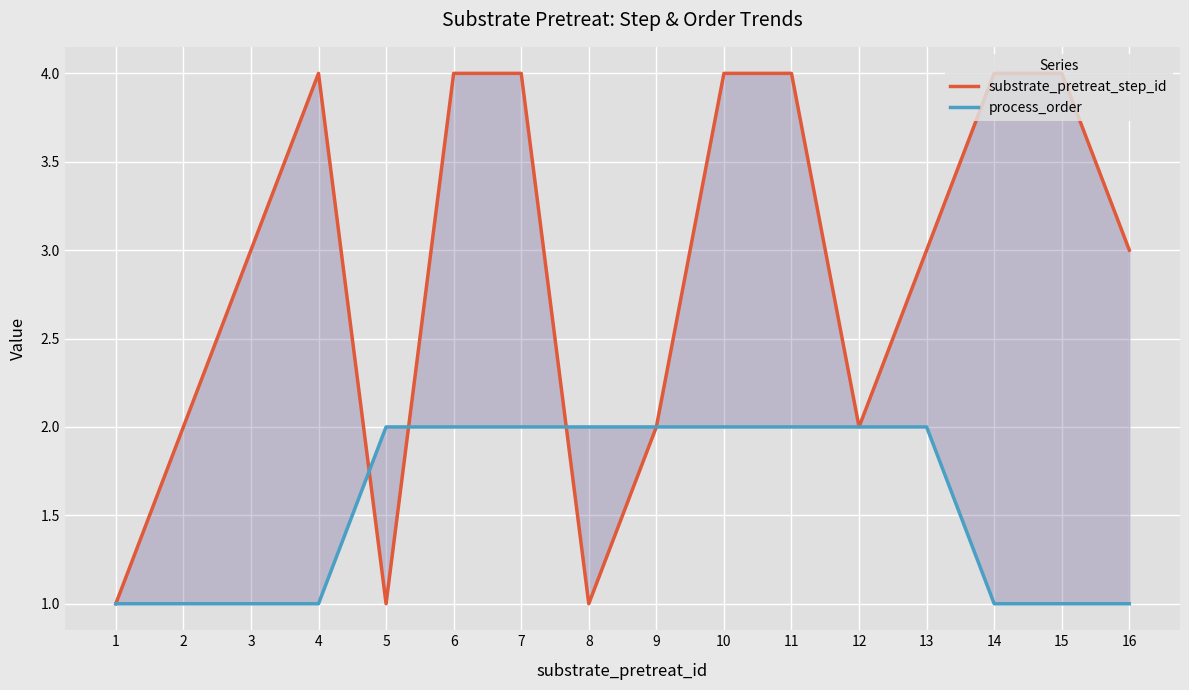

What is the value of the substrate_pretreat_step_id point at the 12th from the left?

2